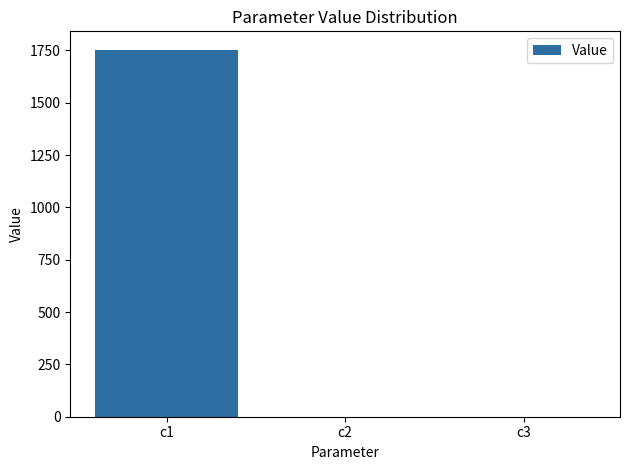

The value at c2 is 0.0. True or false?

True